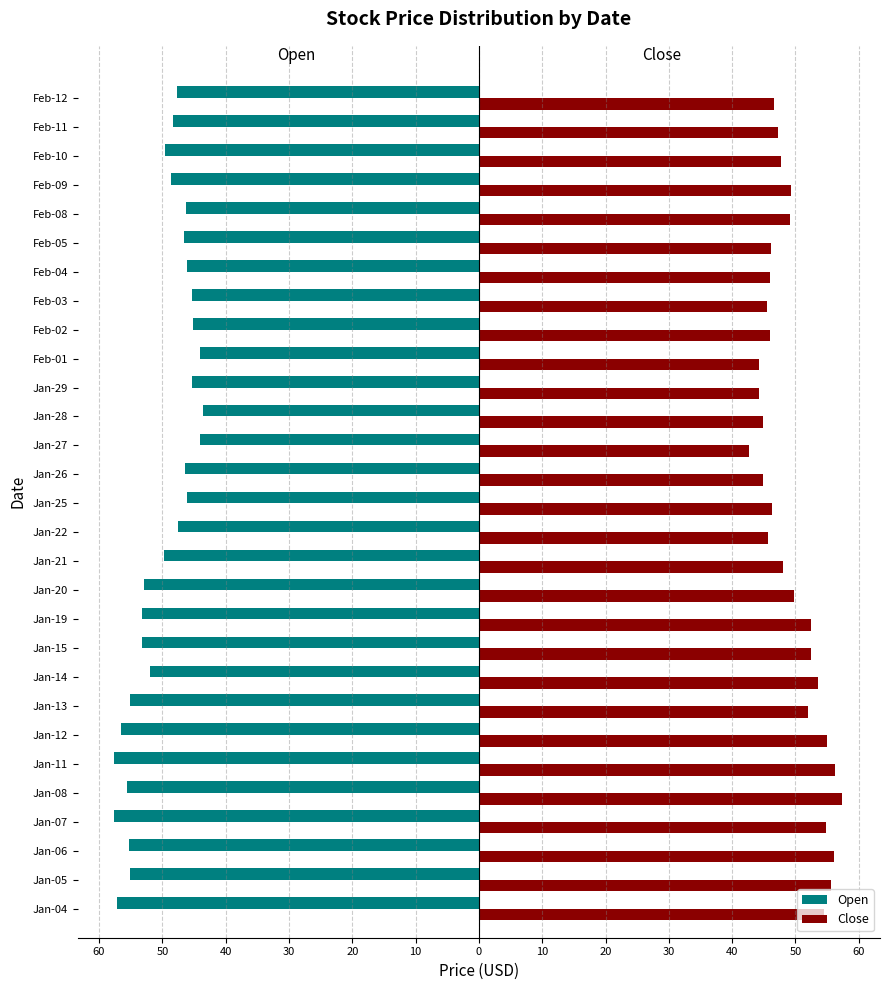

What are all the series names shown in the legend?

Open, Close